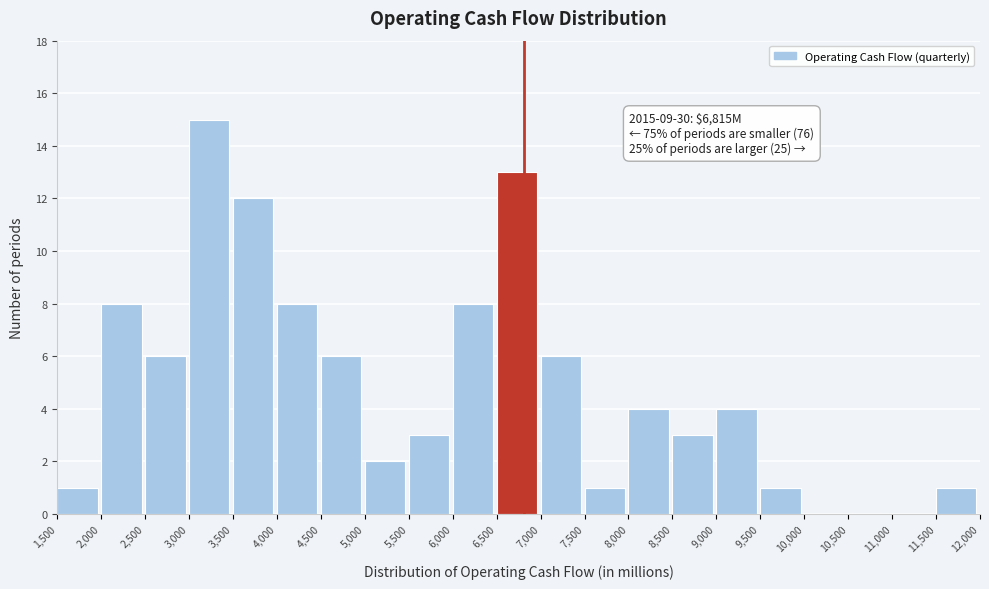

Over which range of the x-axis is the bar tallest?

3,000 to 3,500